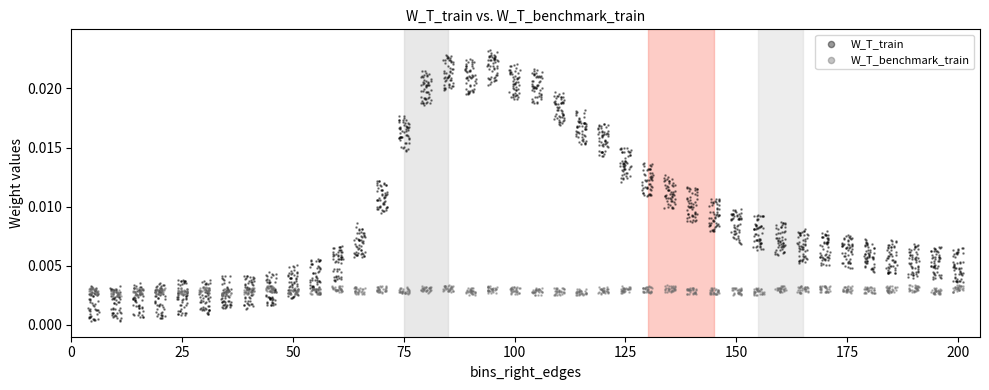

Which series reaches the maximum Y coordinate?

W_T_train